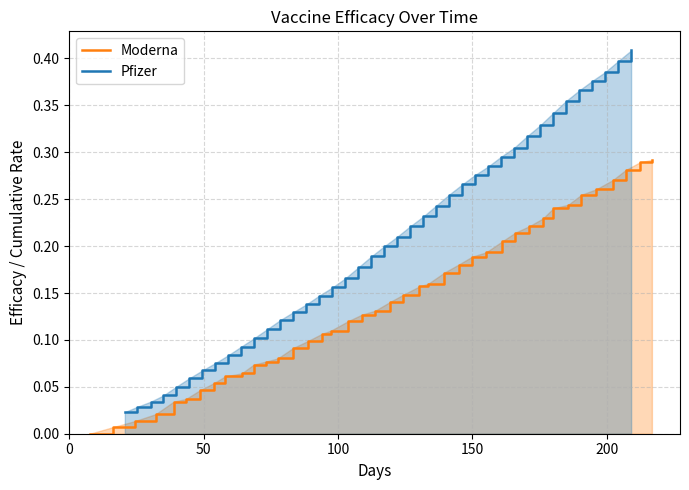

True or false: Moderna and Pfizer intersect in this chart.

False